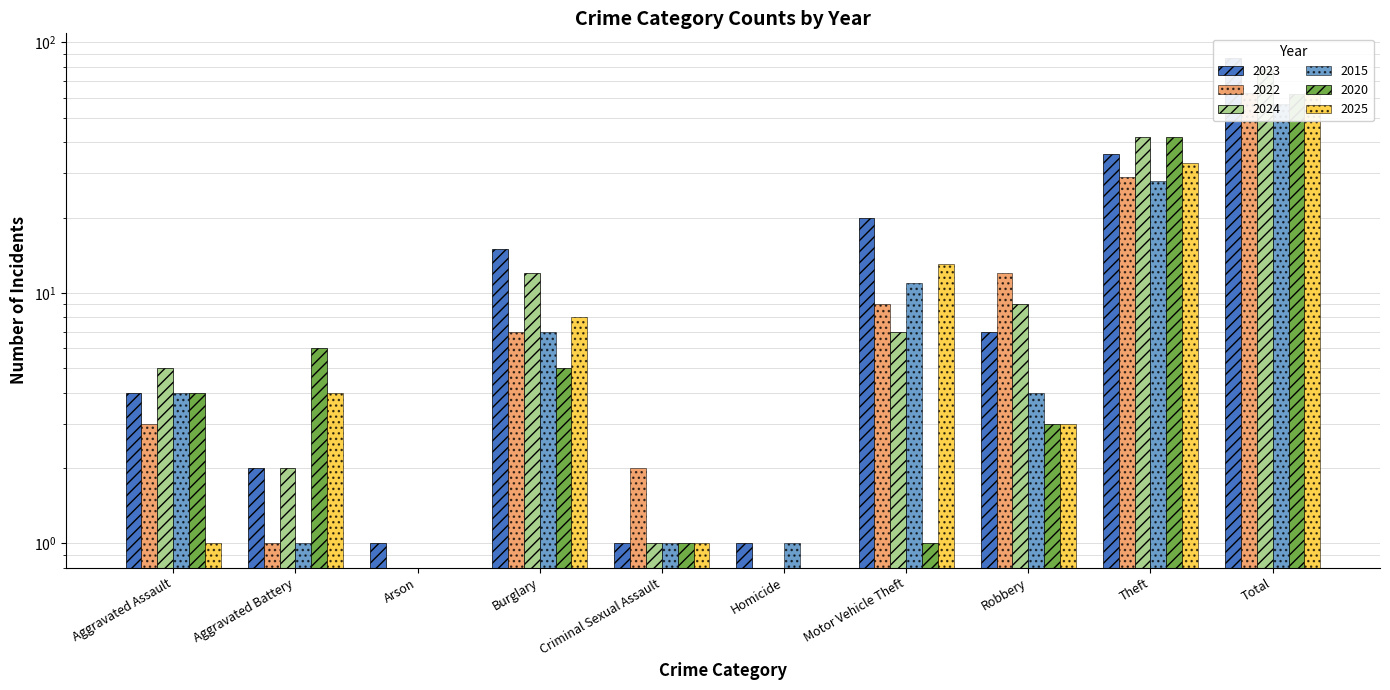

Is the value of 2023 at Motor Vehicle Theft greater than the value of 2024 at Robbery?

Yes